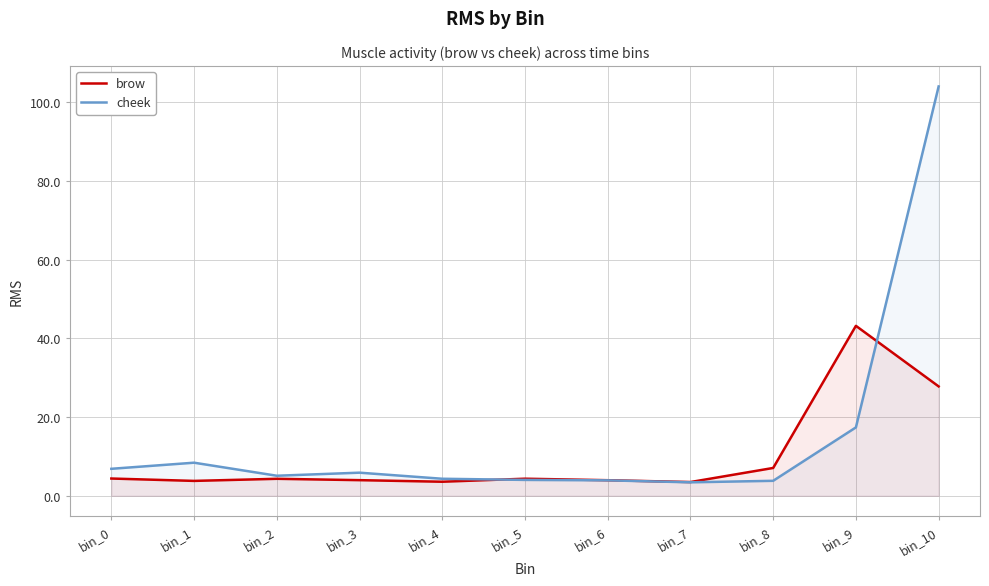

What is the value of the cheek point at the 8th from the left?

3.4